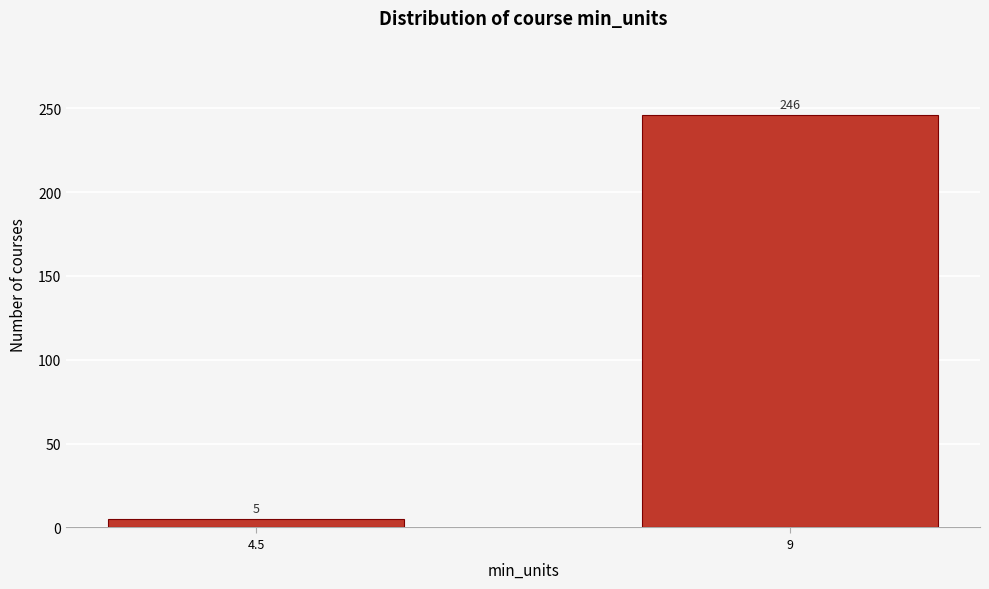

Reading right to left, what are all the values shown in this chart?

9=246	4.5=5